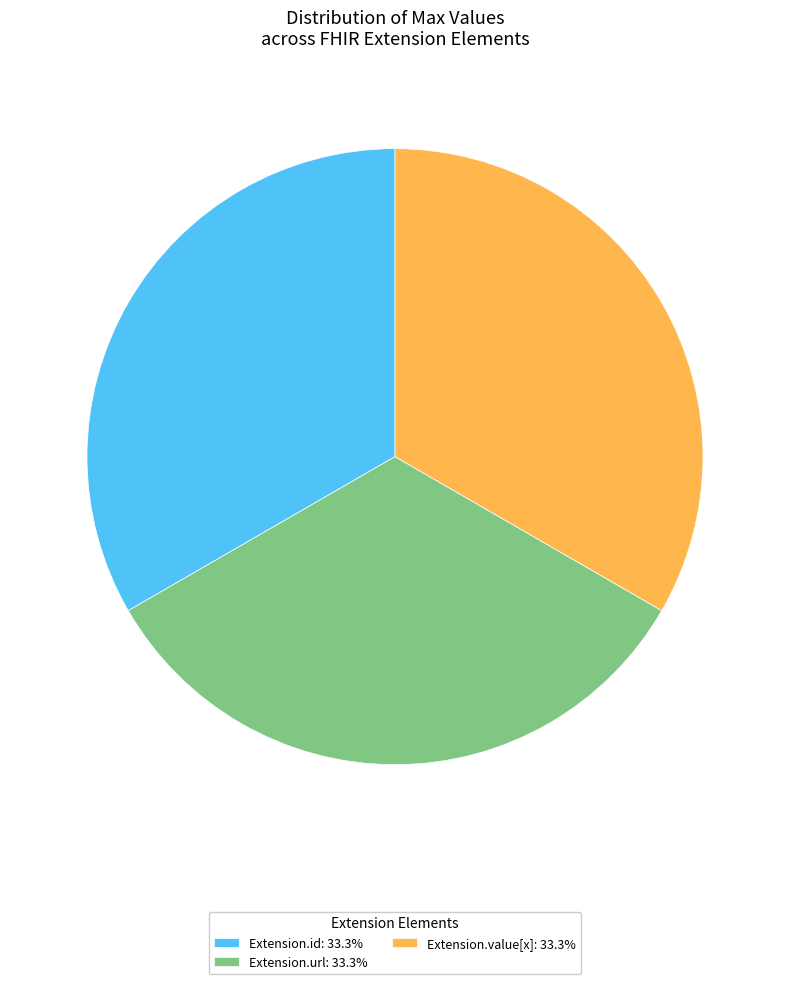

Does Extension.value[x]: 33.3% represent more than half of the total?

No